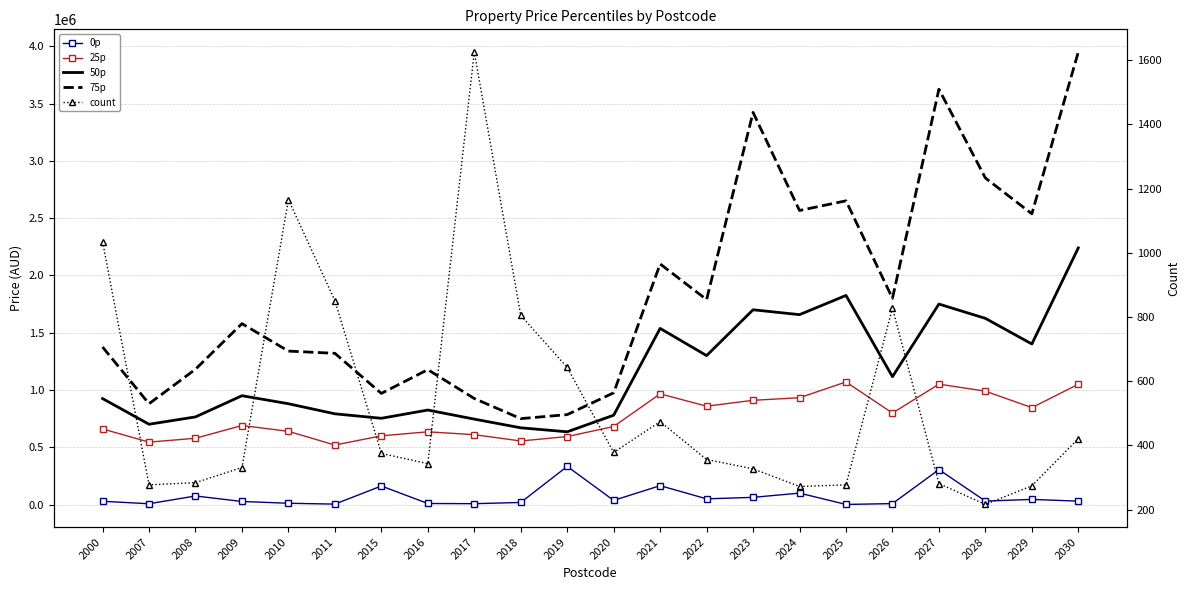

Read the 50p value at 2015.

753000.0